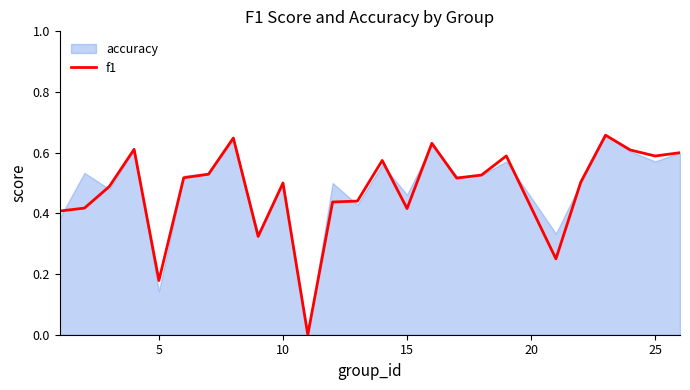

The f1 series shows 0.5 at 10. True or false?

True